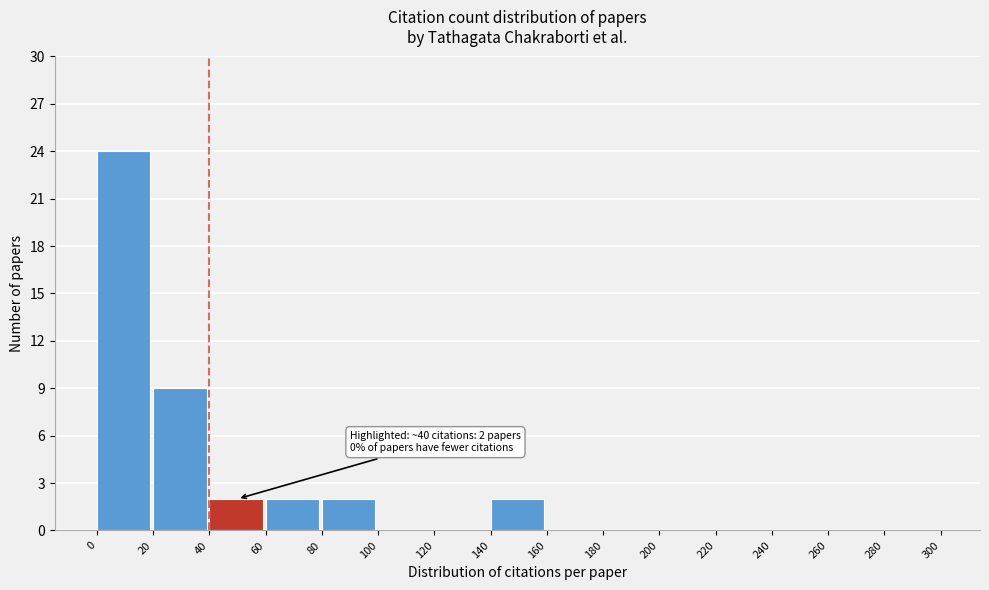

Over which range of the x-axis is the bar tallest?

0 to 20